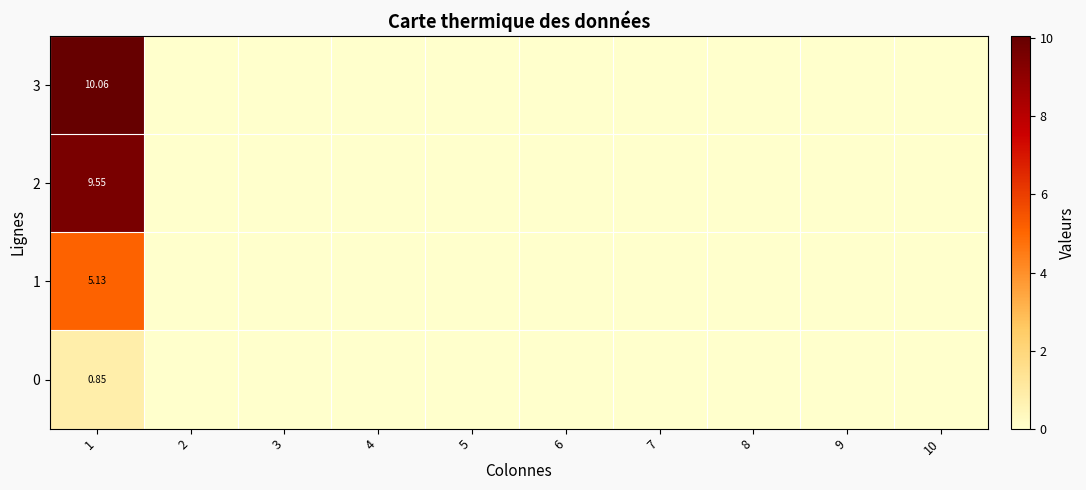

True or false: 1 has a value of 5.1 at 1.

True